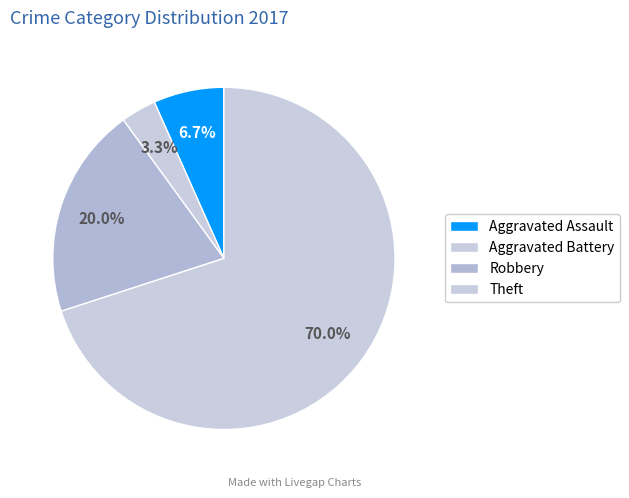

Which category has the smallest portion of the pie?

Aggravated Battery